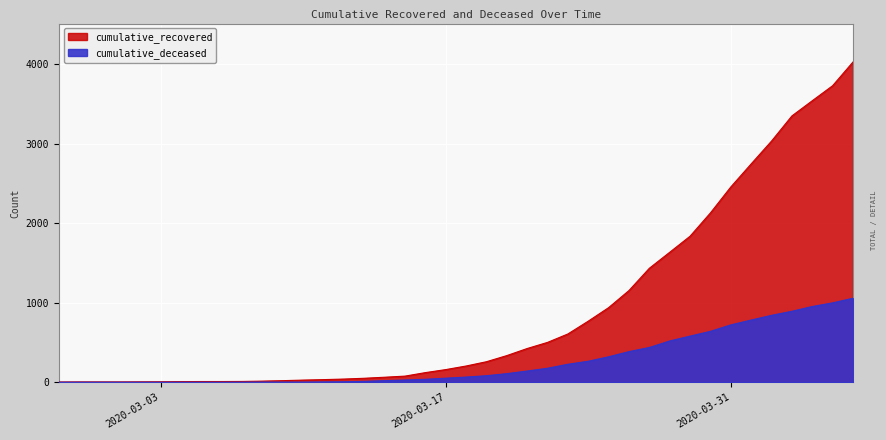

Rank the series by their average value, from lowest to highest.

cumulative_deceased, cumulative_recovered